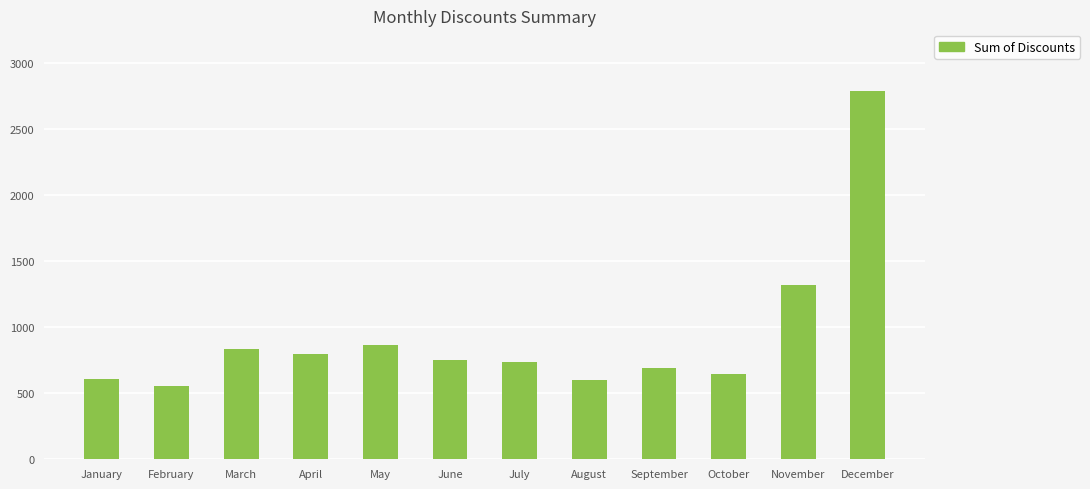

What is the value of the 1st bar from the left?

608.5